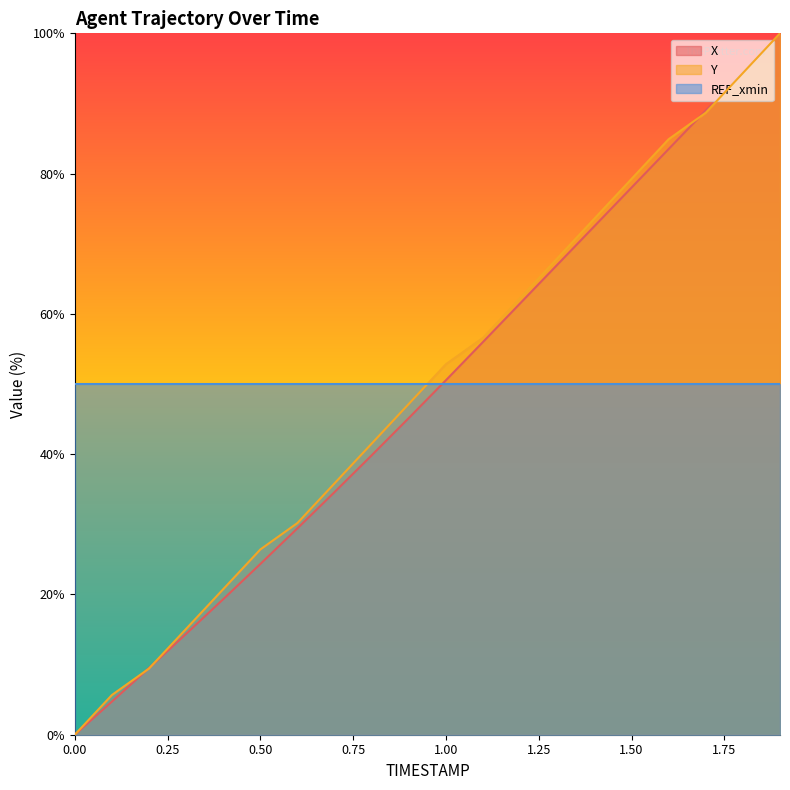

True or false: X has more than 2 points higher than both neighbors.

False